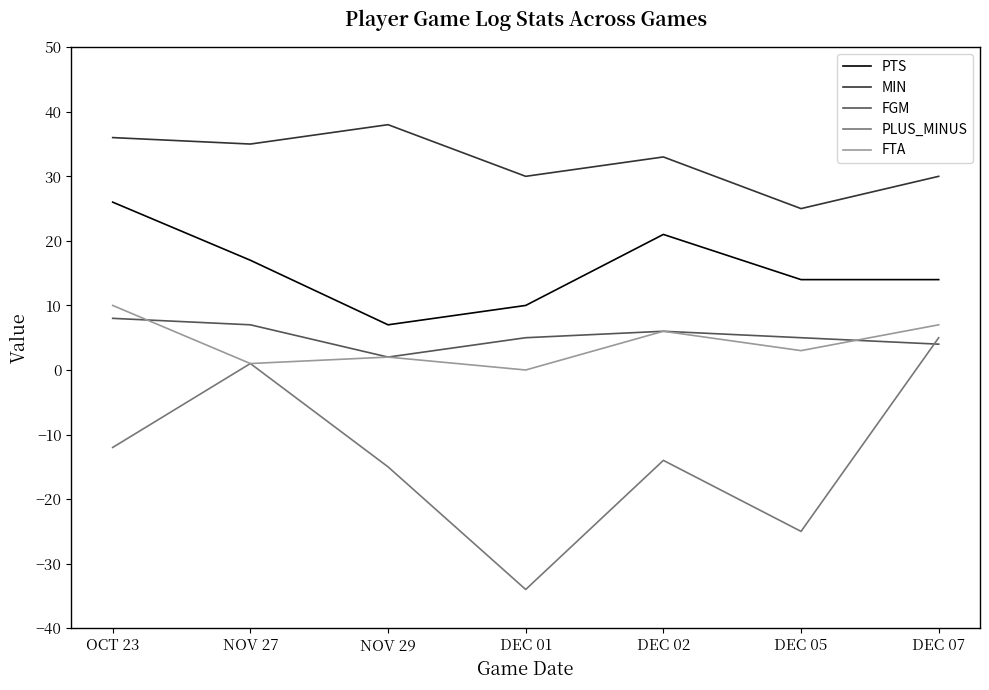

What position from the left is OCT 23?

1